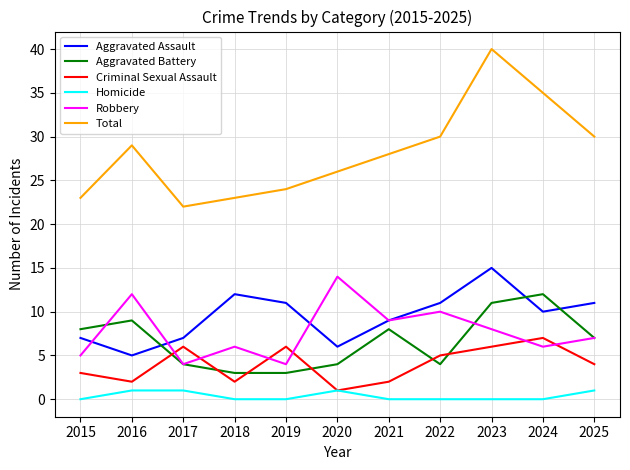

List the series in order of their peak value, highest first.

Total, Aggravated Assault, Robbery, Aggravated Battery, Criminal Sexual Assault, Homicide